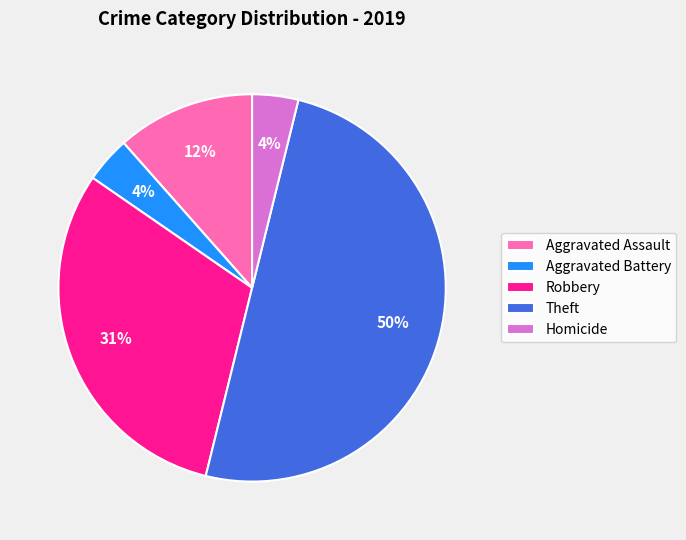

Does Homicide account for over 50% of the chart?

No